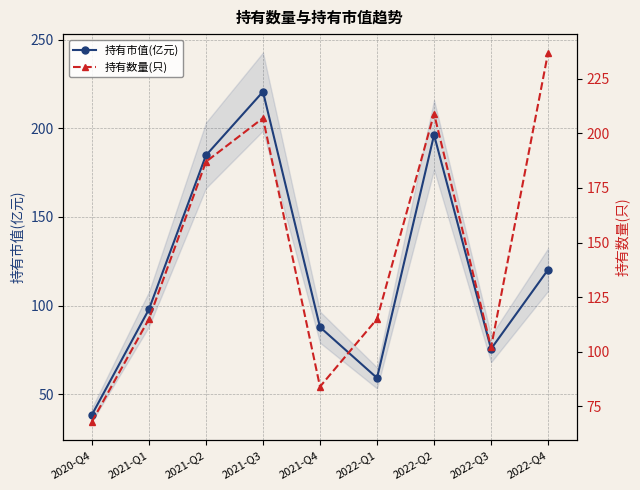

Which has a higher value, 2022-Q3 or 2022-Q2?

2022-Q2